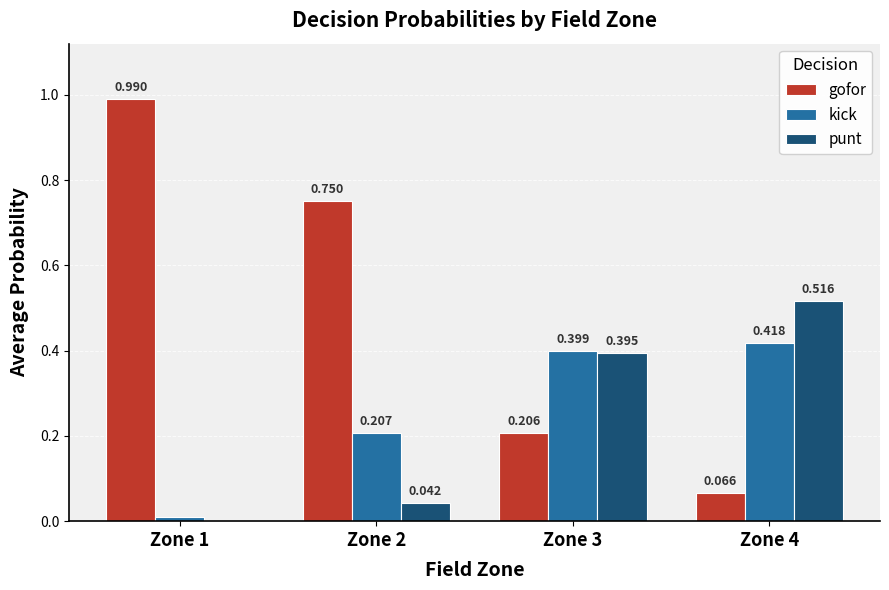

How many data points does each series have?

4